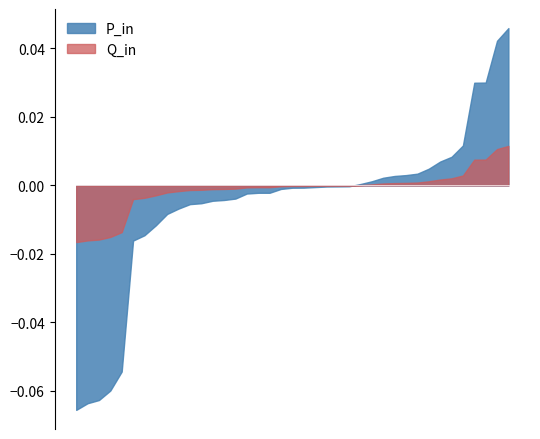

What is the difference between the P_in values at 100 and 145?

0.1